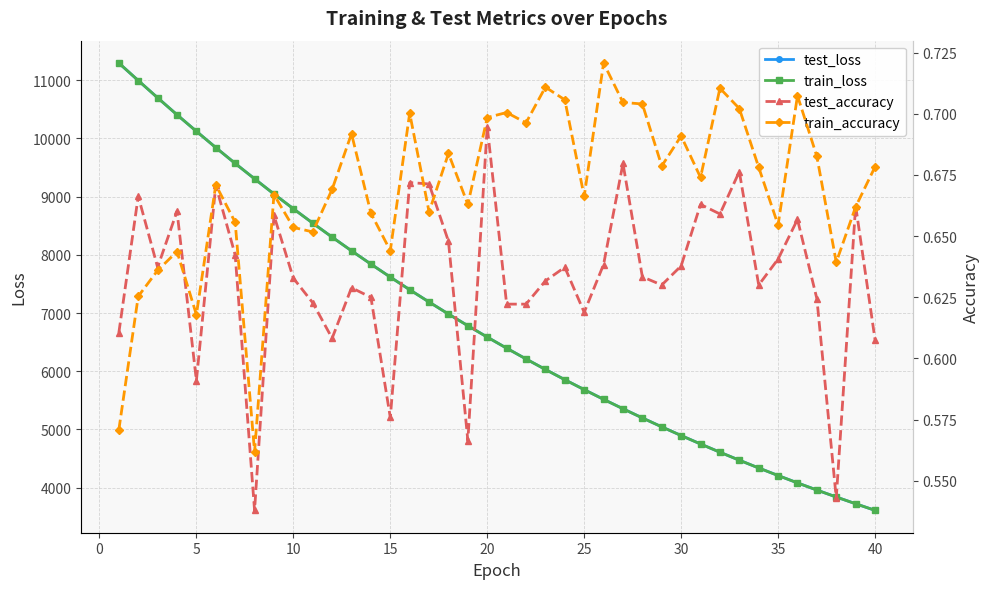

What is the sum of all test_accuracy values?

25.3